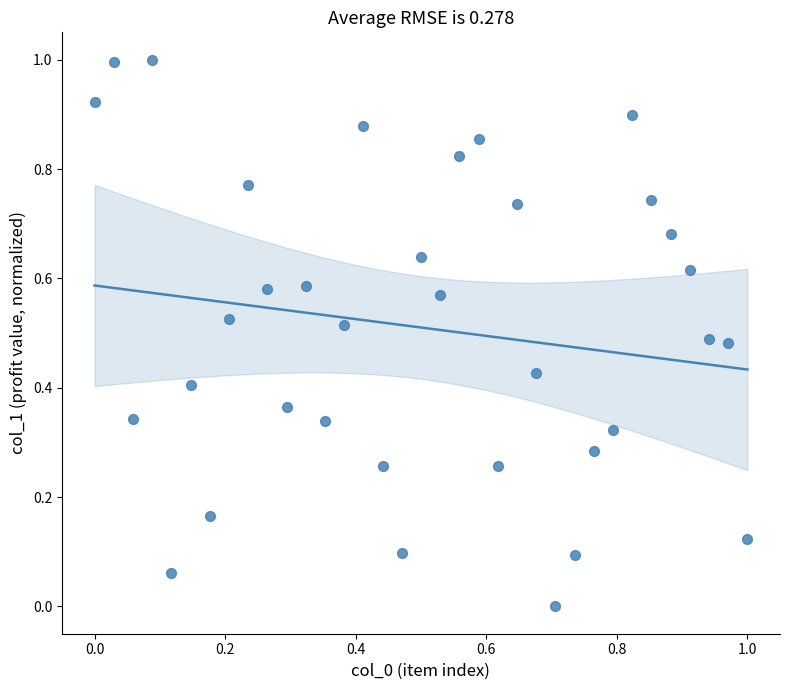

What is the range of X values (max minus min)?

1.0